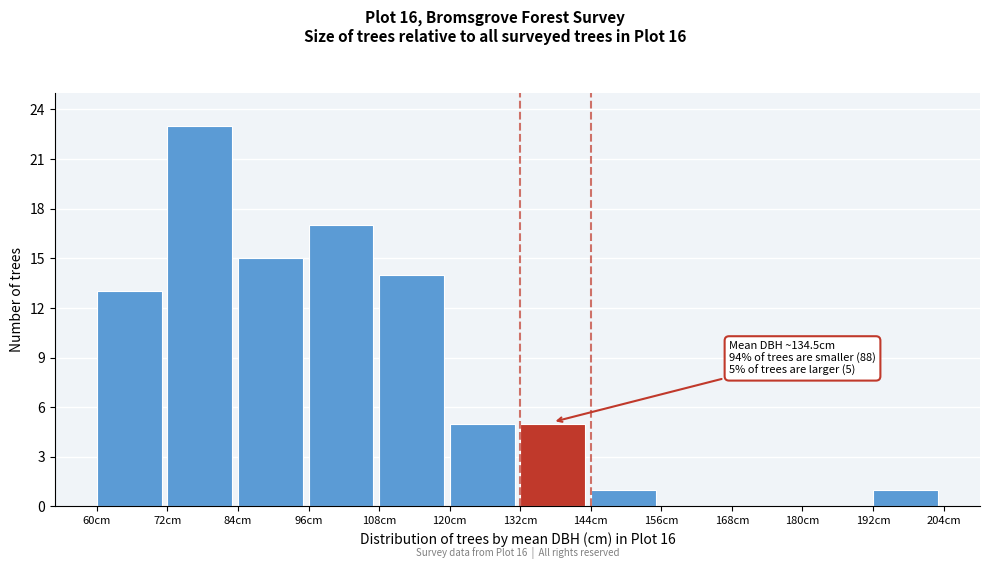

Over which range of the x-axis is the bar tallest?

72 to 84